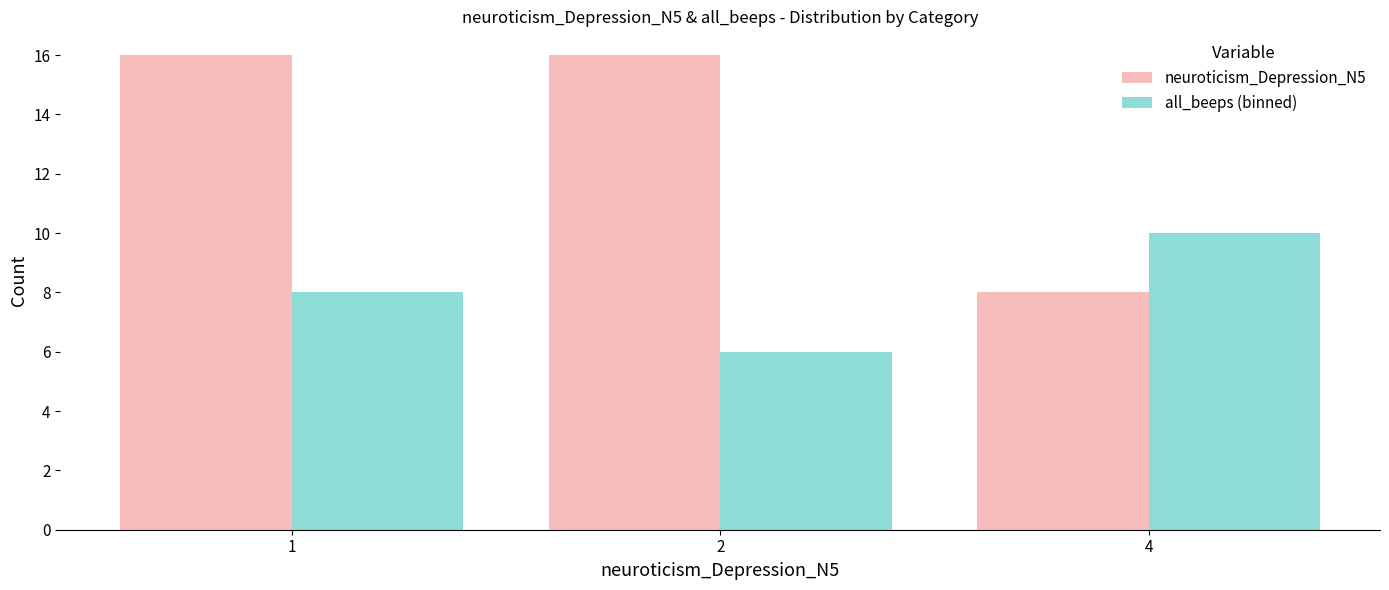

Is it true that all_beeps (binned) equals 8 at 1?

True